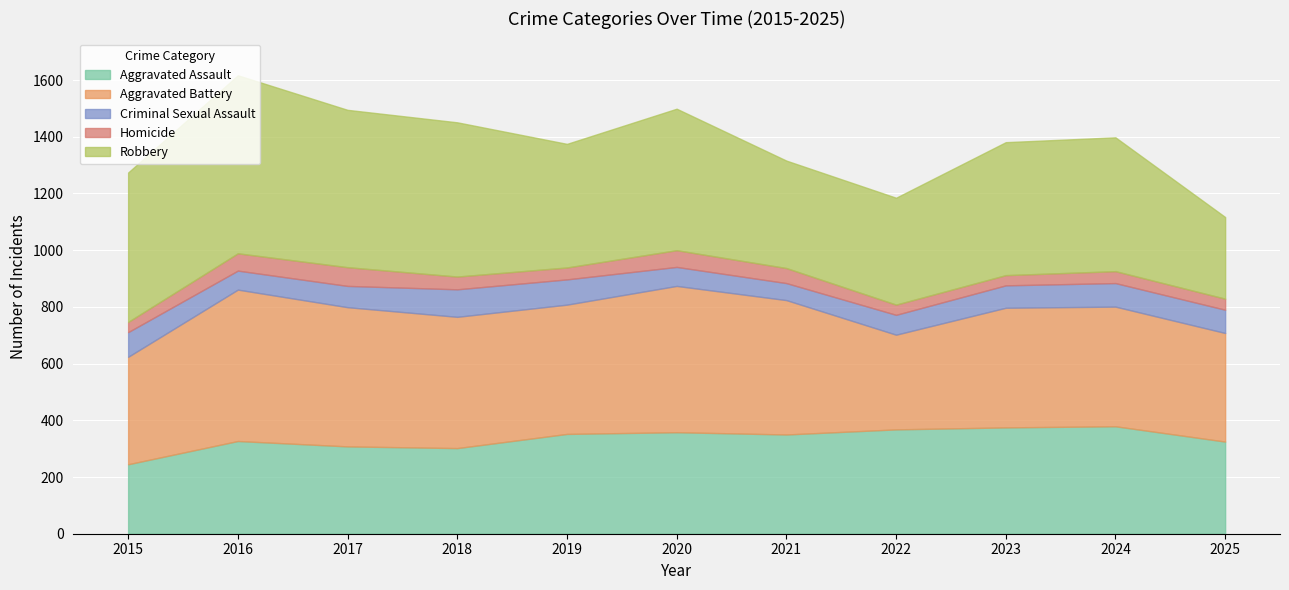

True or false: Aggravated Assault and Aggravated Battery intersect in this chart.

True